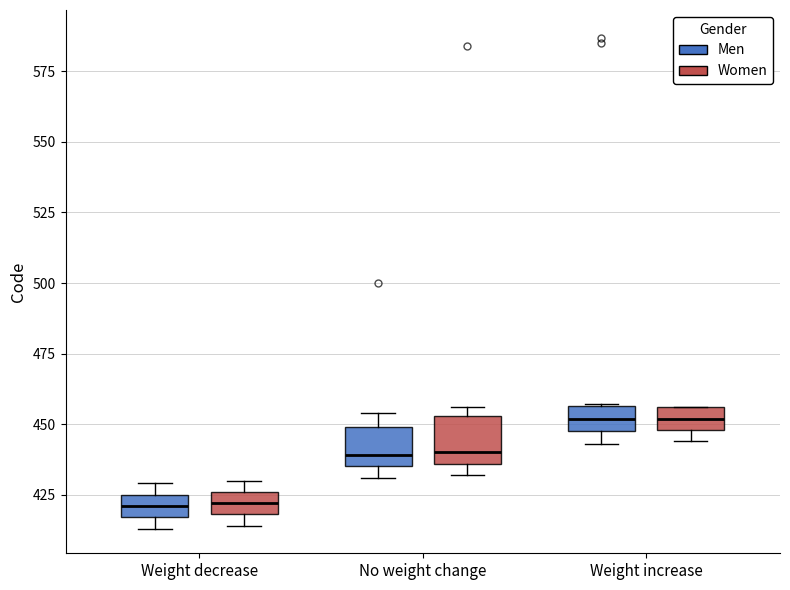

Reading left to right, transcribe this box plot: for each box, give where its median line is, the range the box spans, and where its two whiskers end, as read against the y-axis. The values are not printed on the chart, so give them approximately, as read against the axis.

Weight decrease (Men): median 420, box 415 to 425, whiskers 415 (just below the box's lower edge) to 430
Weight decrease (Women): median 420 (inside the box), box 420 to 425, whiskers 415 to 430
No weight change (Men): median 440, box 435 to 450, whiskers 430 to 455
No weight change (Women): median 440, box 435 to 455, whiskers 430 to 455 (just above the box's upper edge)
Weight increase (Men): median 450 (inside the box), box 450 to 455, whiskers 445 to 455
Weight increase (Women): median 450 (inside the box), box 450 to 455, whiskers 445 to 455